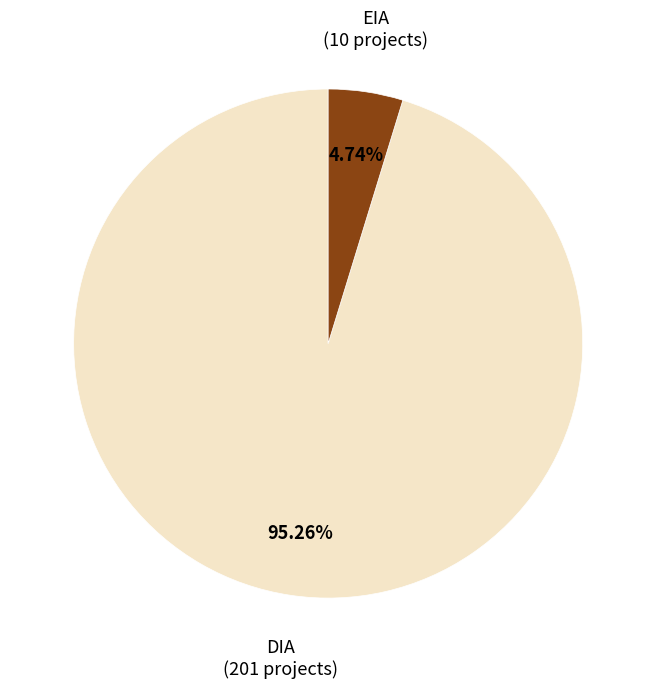

Does EIA represent more than half of the total?

No